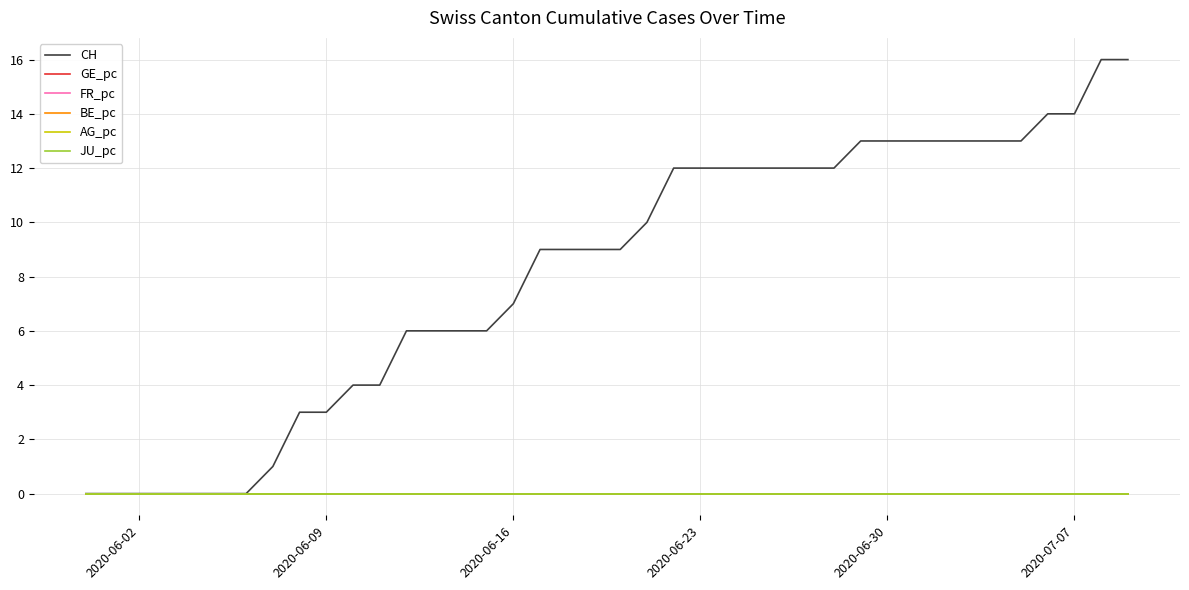

Does the chart have visible grid lines?

Yes